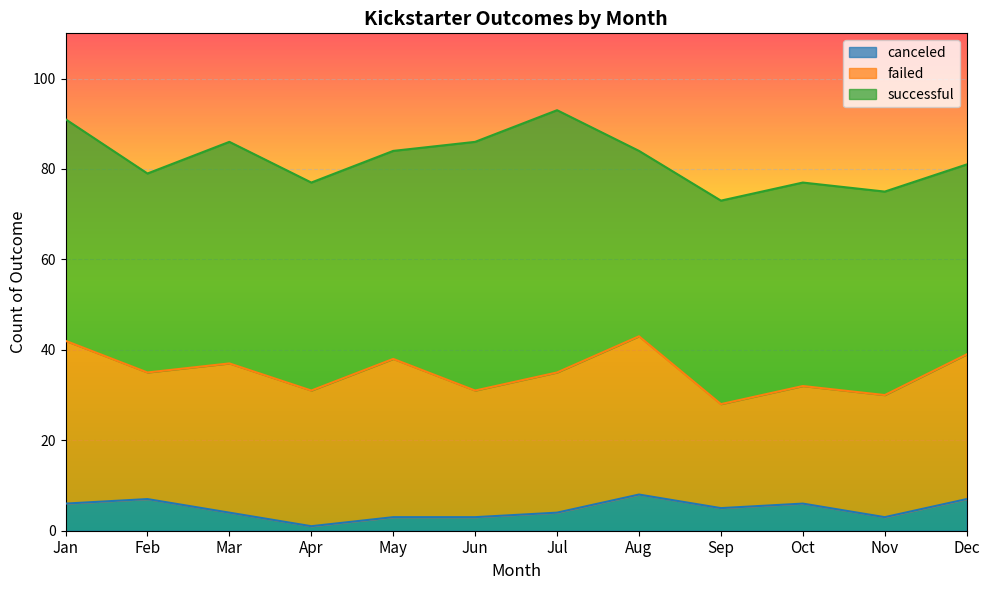

What is the average value of the canceled series?

5